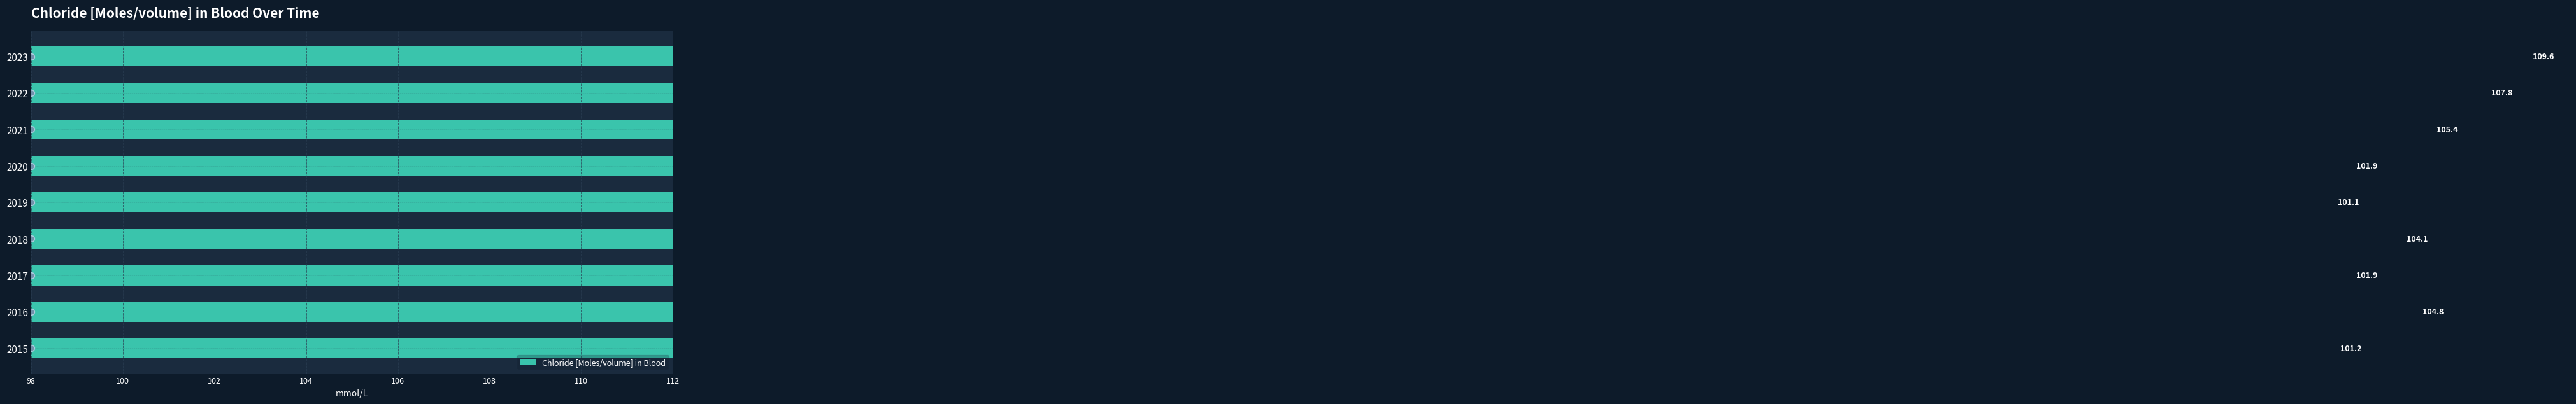

What is the change in value from 2015 to 2023?

+8.4